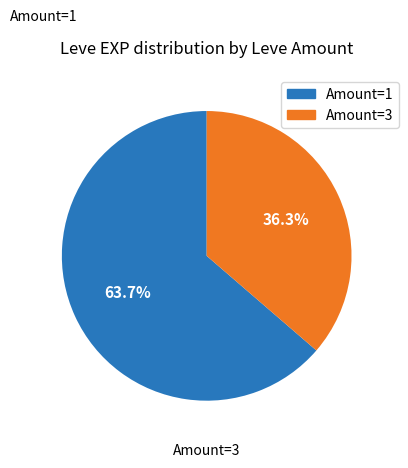

Is there any slice that represents more than half of the pie?

Yes